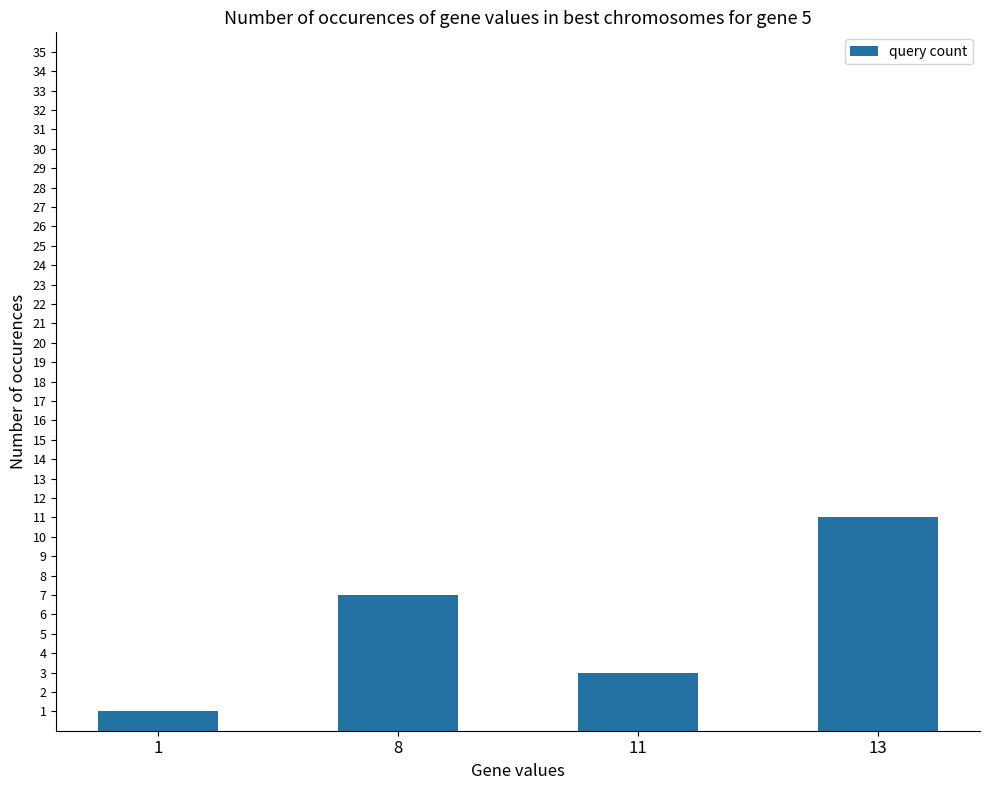

Reading left to right, list all the values displayed in this chart.

1	7	3	11